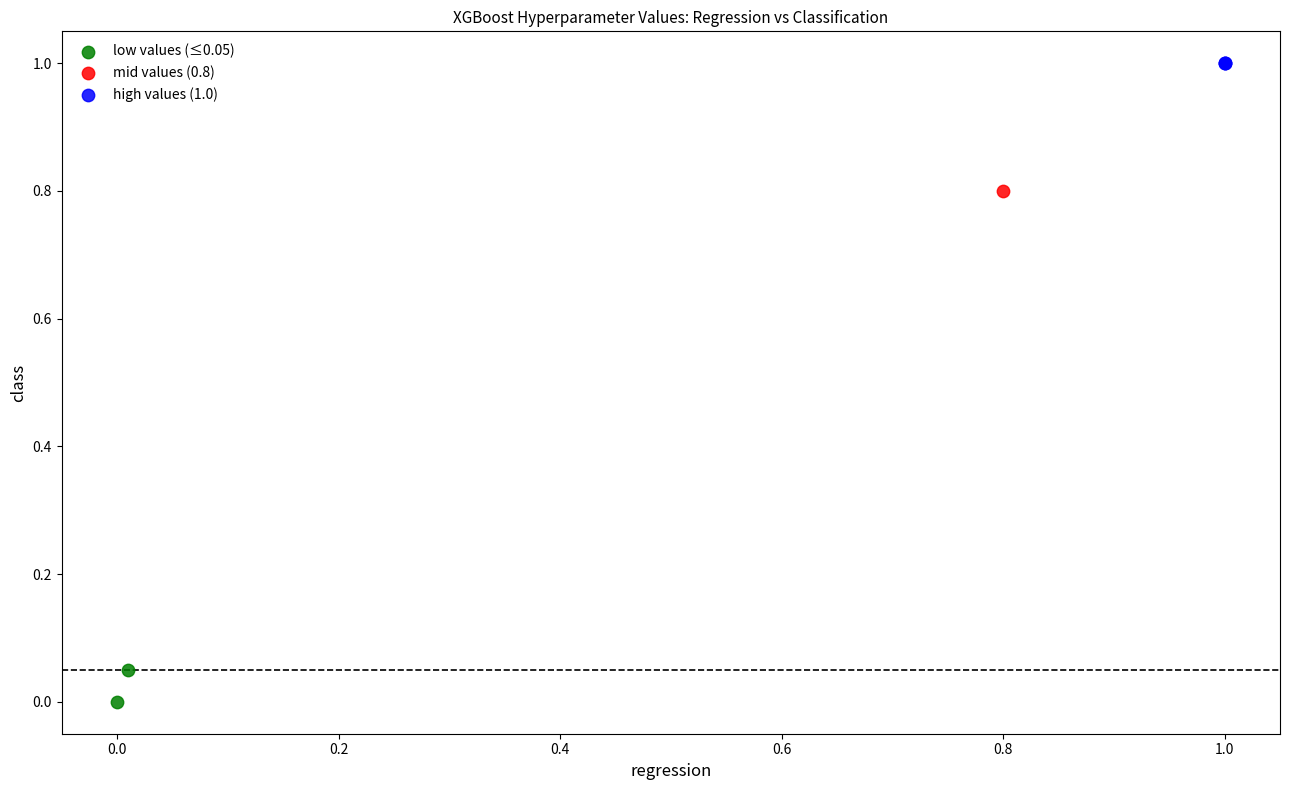

Which series contains the highest Y value?

high values (1.0)